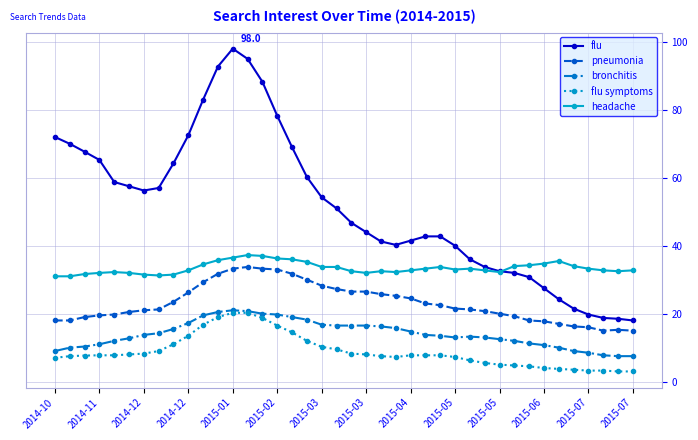

Which series has the largest range (max minus min)?

flu